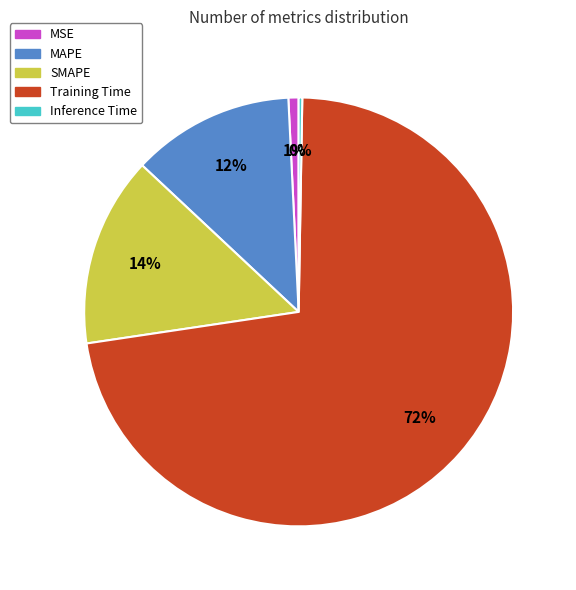

Do MSE and Training Time together represent more than half of the pie?

Yes